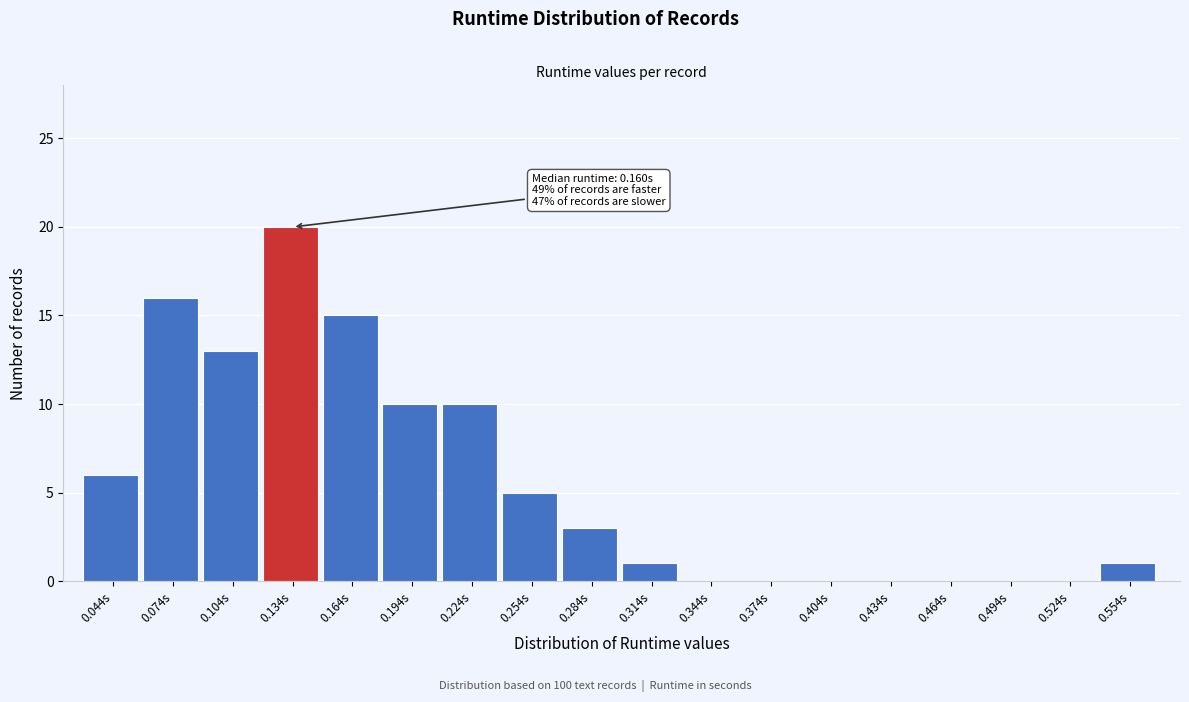

Reading left to right, what are all the values shown in this chart?

0.044s=6	0.074s=16	0.104s=13	0.134s=20	0.164s=15	0.194s=10	0.224s=10	0.254s=5	0.284s=3	0.314s=1	0.344s=0	0.374s=0	0.404s=0	0.434s=0	0.464s=0	0.494s=0	0.524s=0	0.554s=1